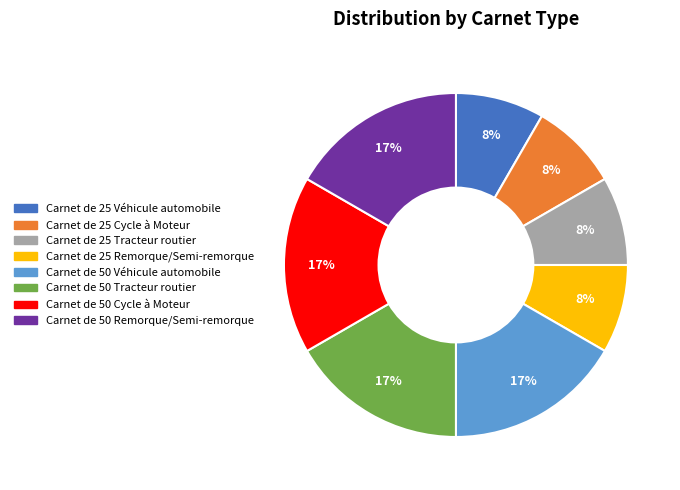

To the nearest percent, what percentage of the pie is Carnet de 50 Véhicule automobile?

17%